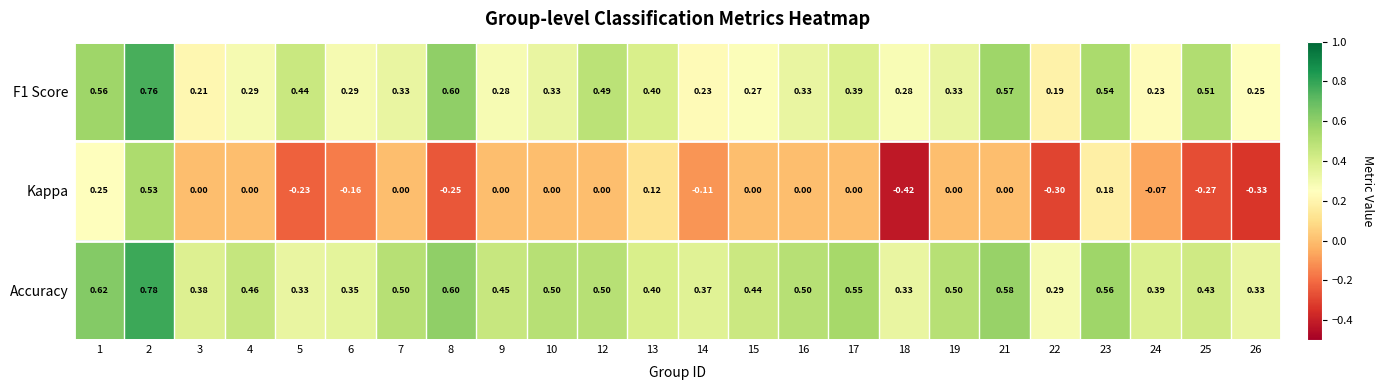

Which series has the widest spread of values?

Kappa